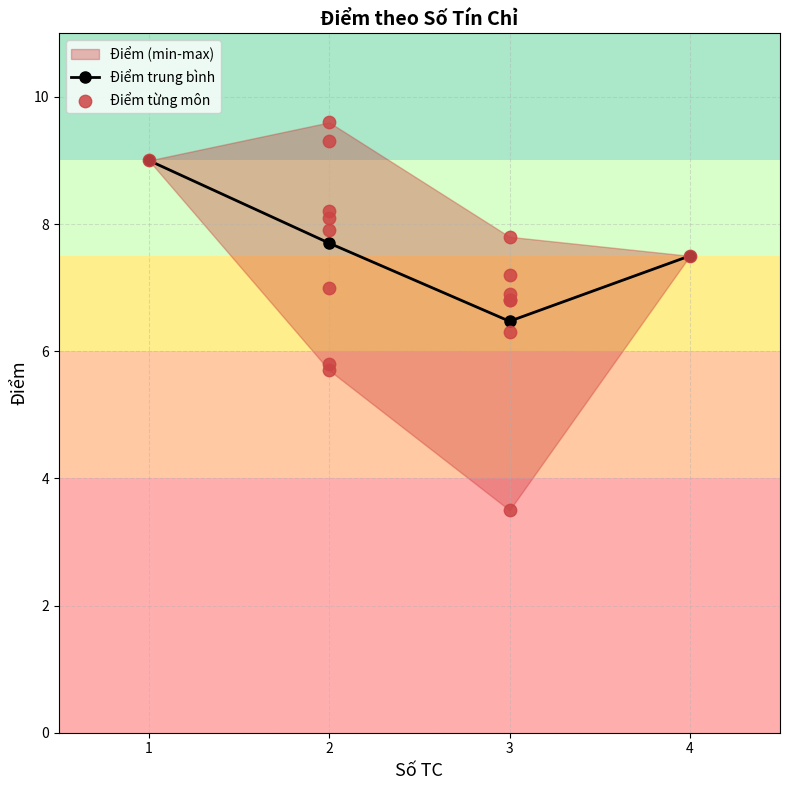

Is it true that Điểm trung bình equals 14.2 at 1?

False